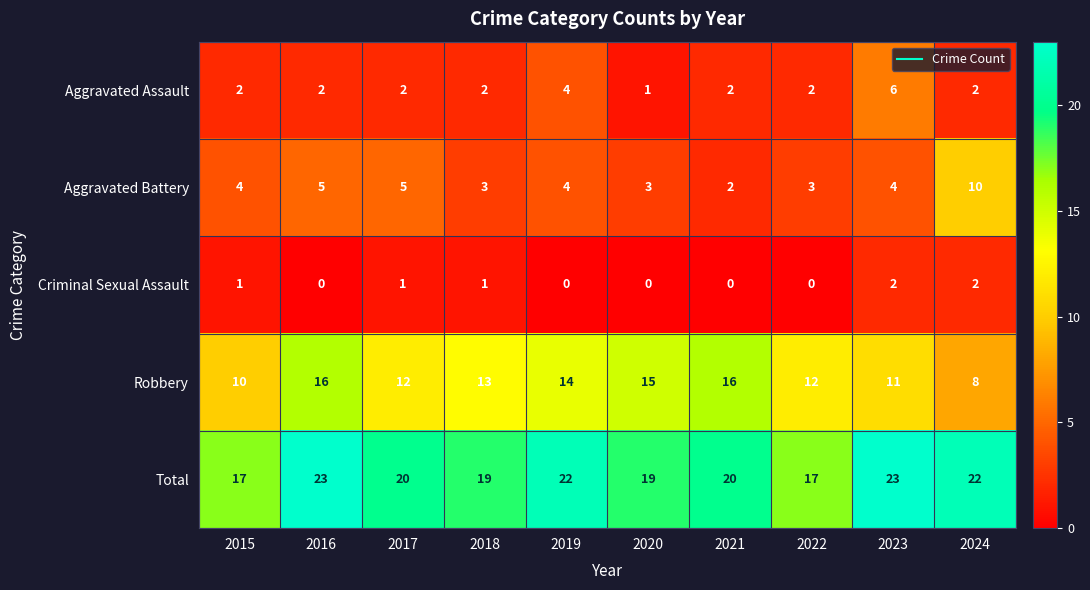

What is the greatest value displayed?

23